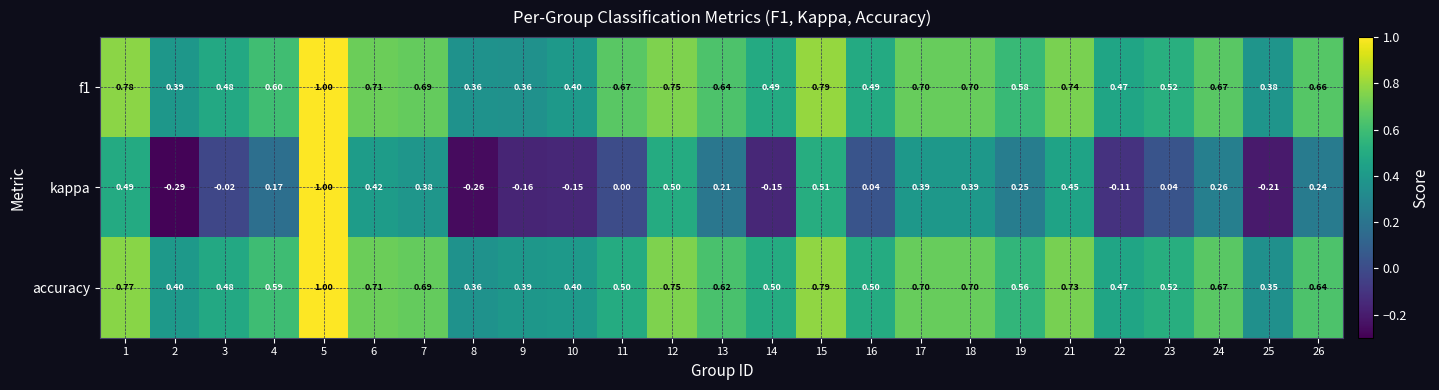

Which series changed the most between 17 and 21?

kappa